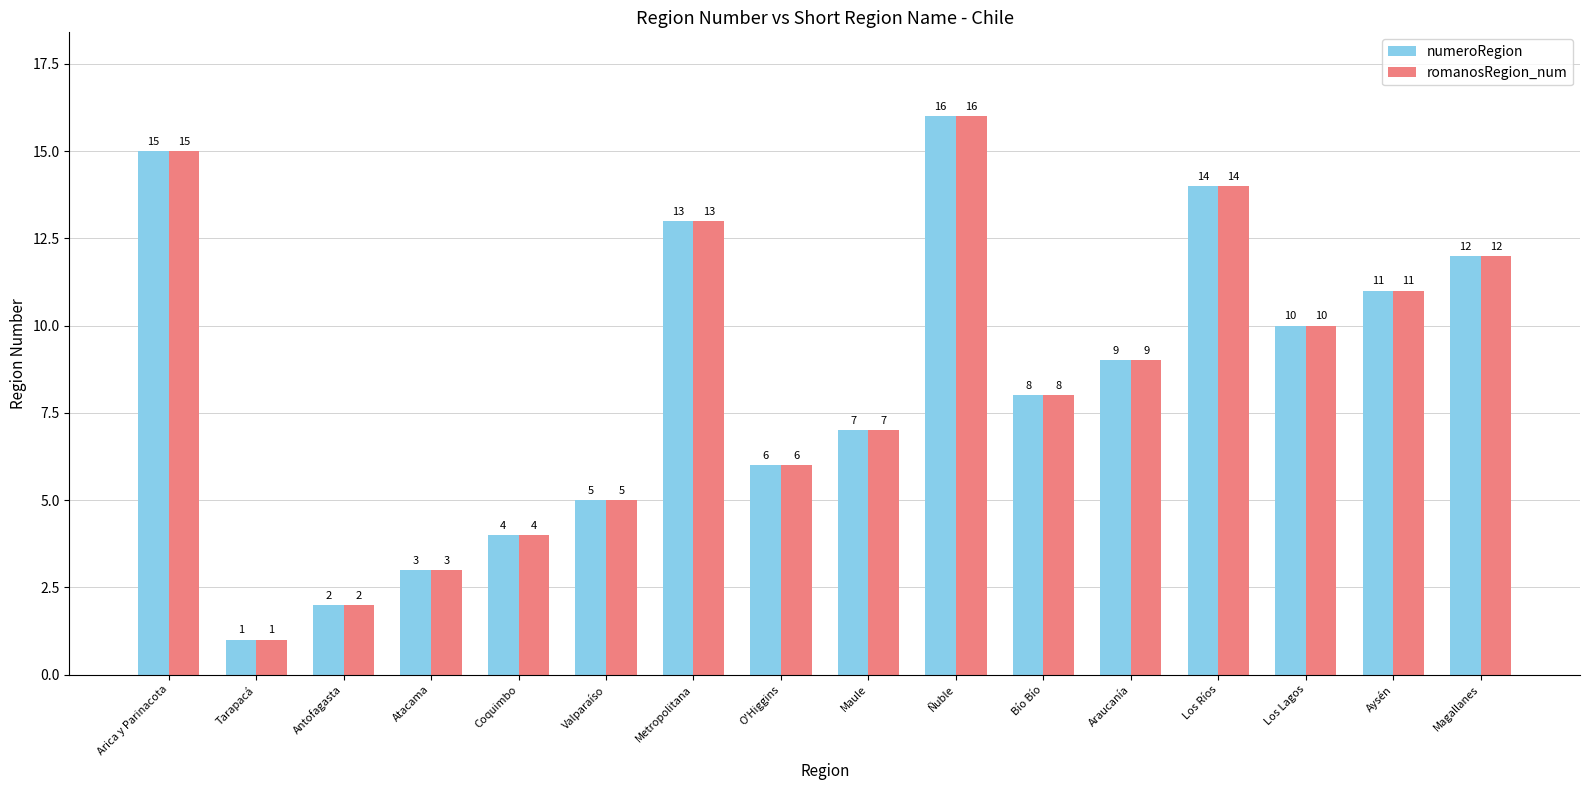

Count the number of data series in this chart.

2